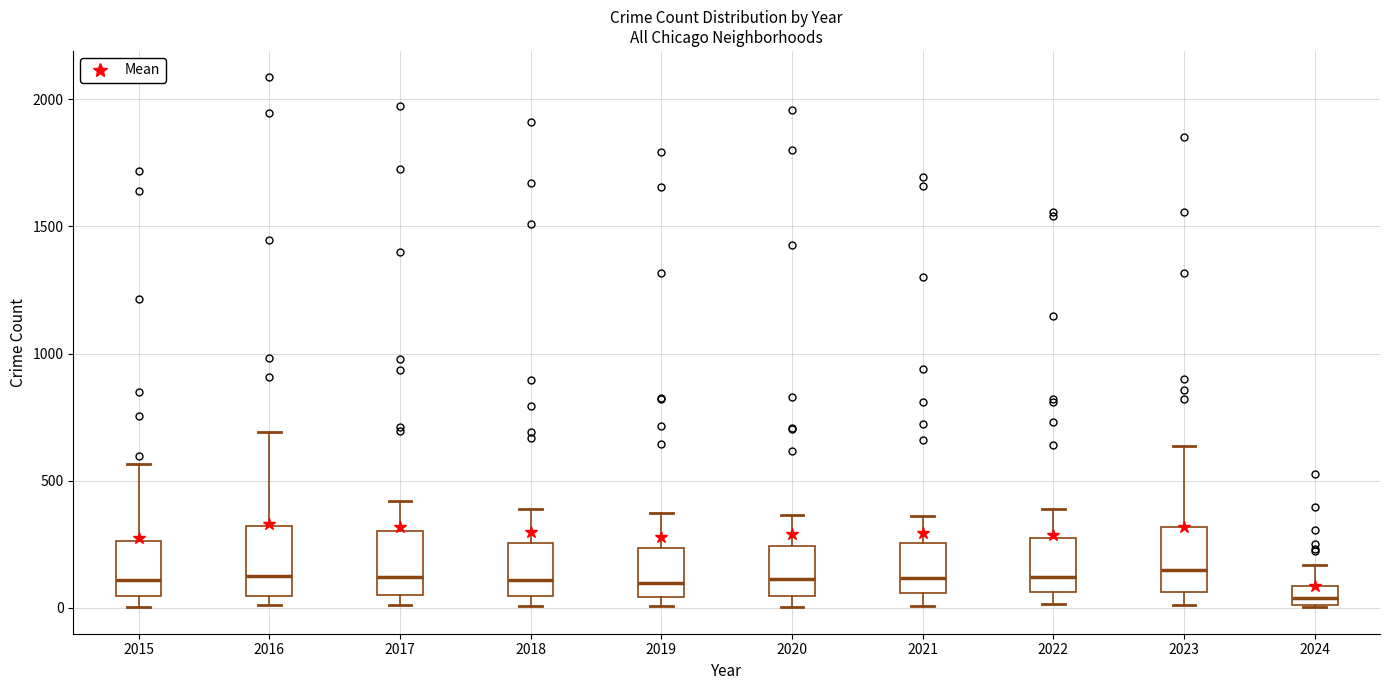

Which box's median line is the lowest?

2024